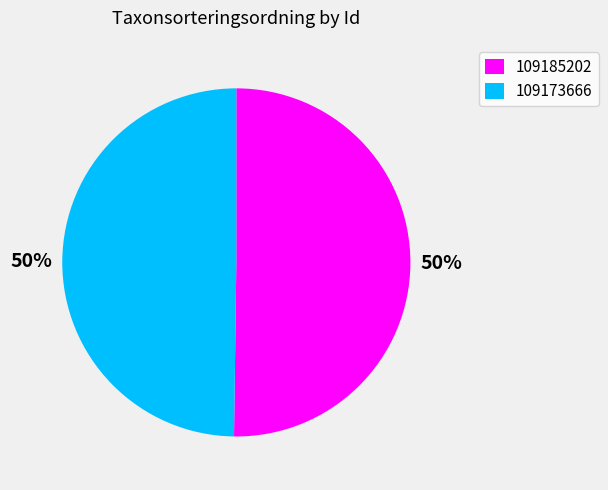

Do 109185202 and 109173666 together represent more than half of the pie?

Yes